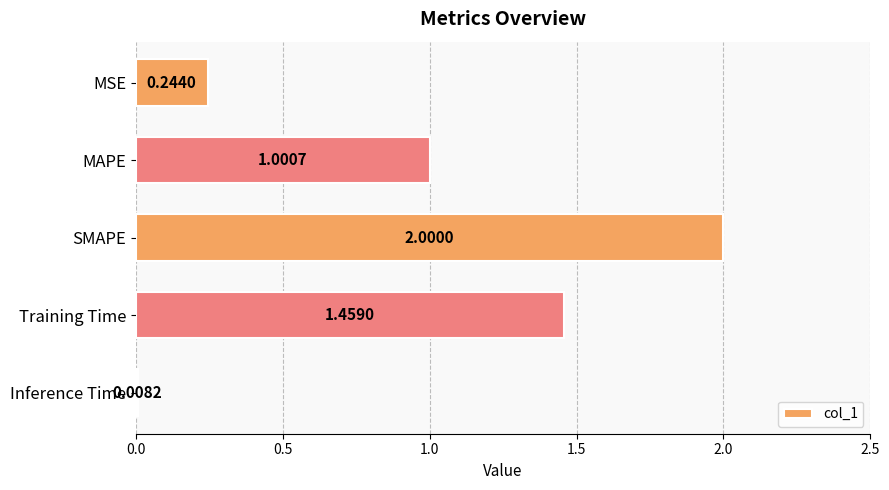

Rank the categories by value from lowest to highest.

Inference Time, MSE, MAPE, Training Time, SMAPE